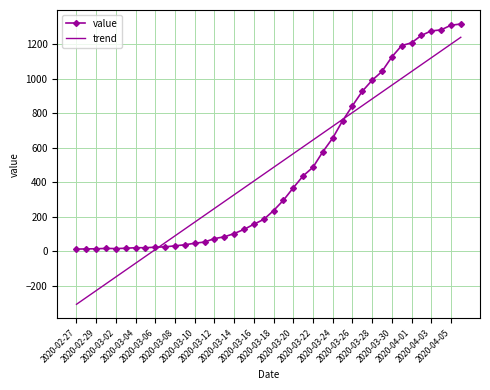

What is the minimum value shown in the chart?

-306.8